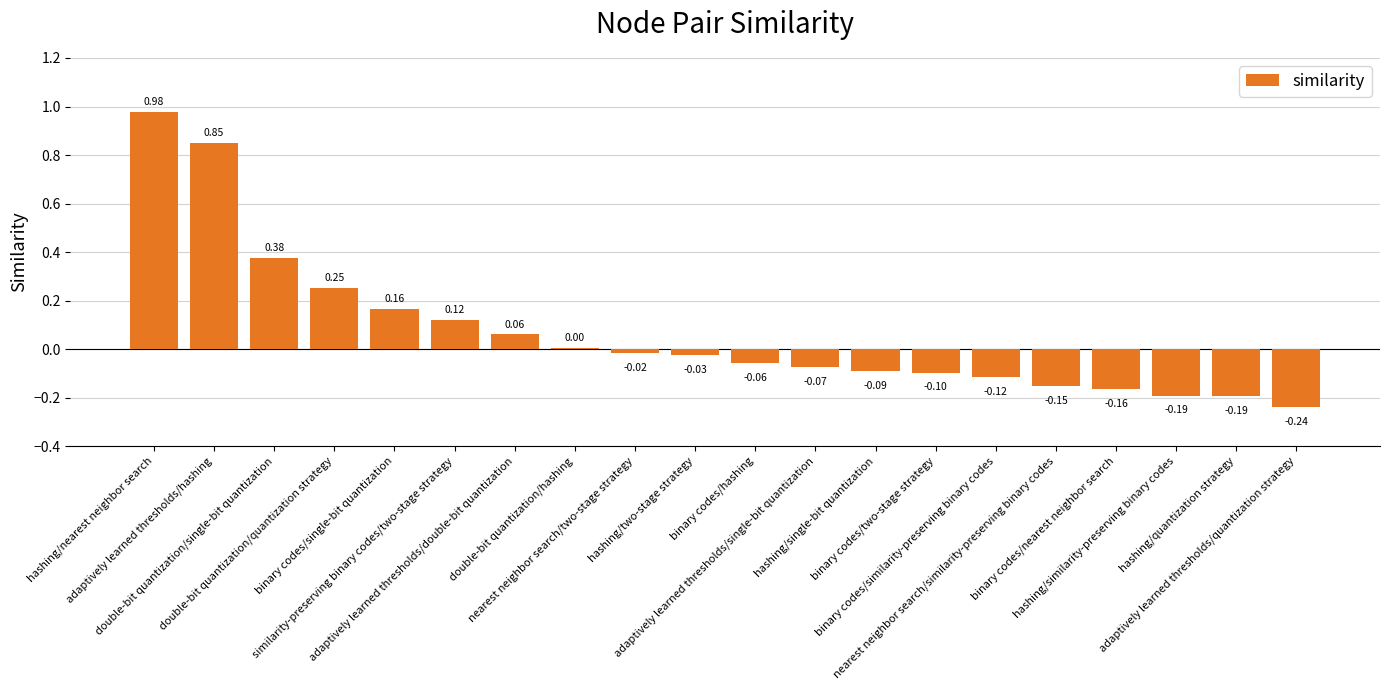

What is the label of the 19th bar from the right?

adaptively learned thresholds/hashing